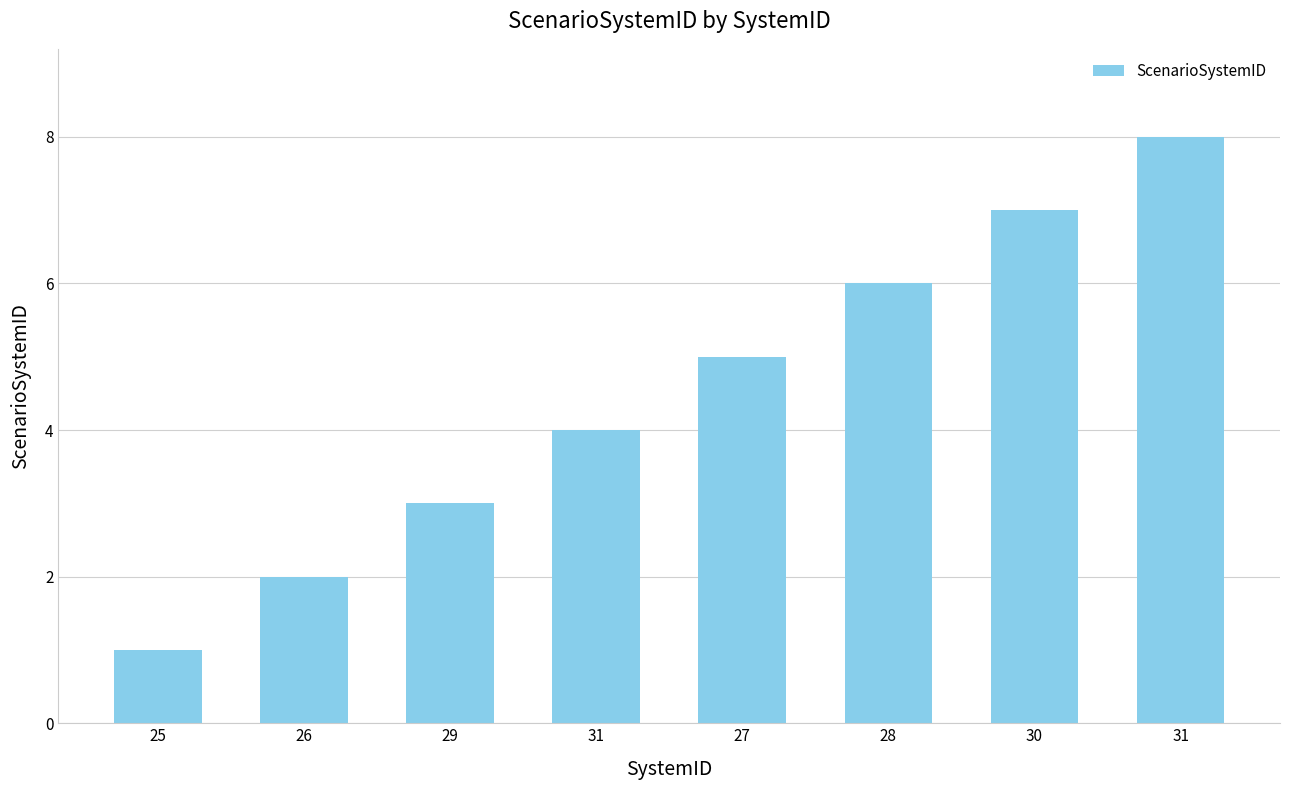

Does the chart contain stacked bars?

No